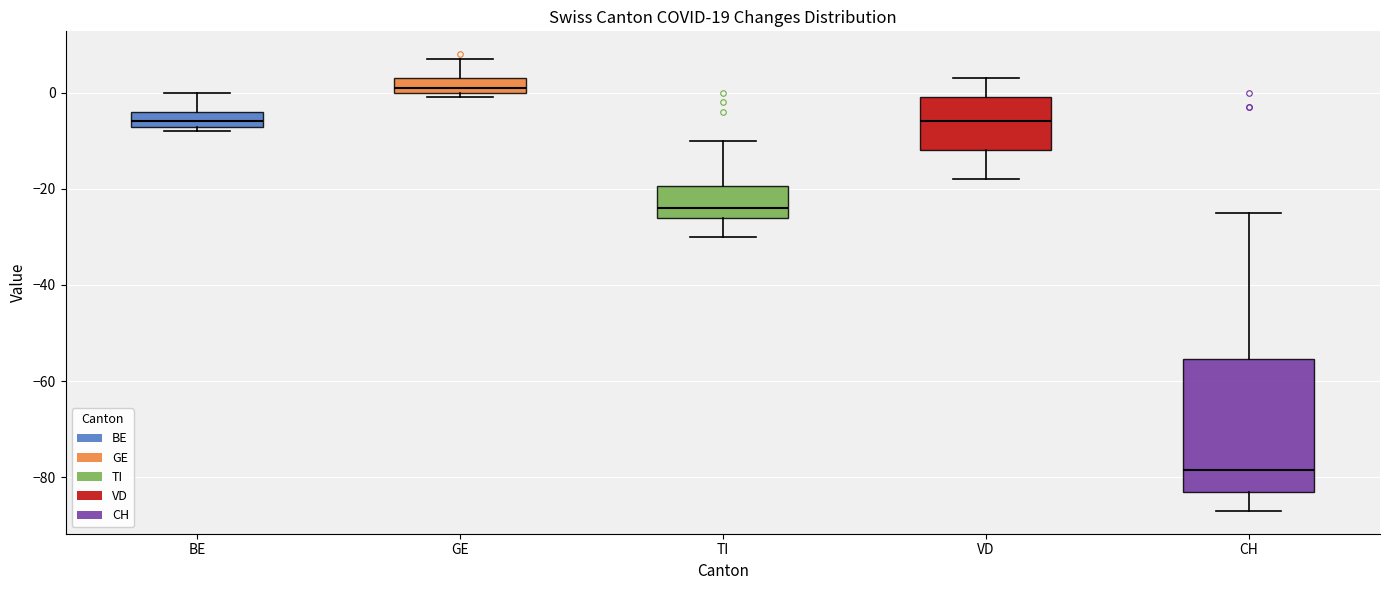

Where does the lower whisker of the box for TI end on the y-axis? The values are not printed on the chart, so give them approximately, as read against the axis.

-30